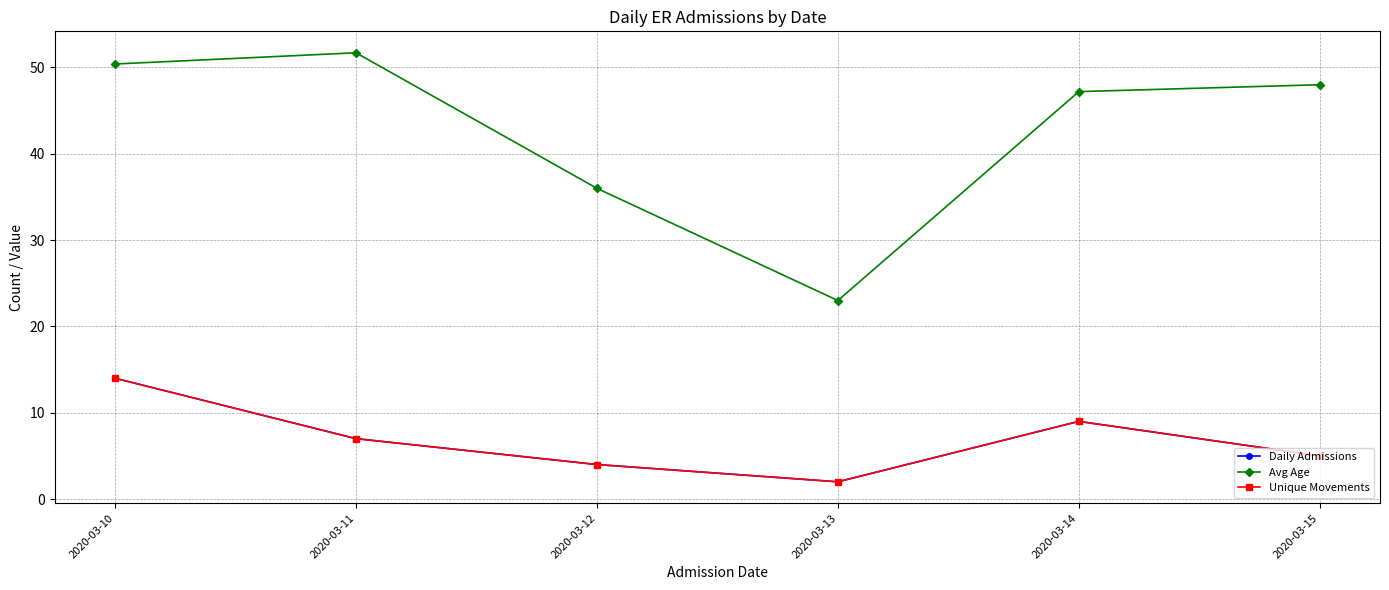

Is this an area chart (filled region under the line)?

No